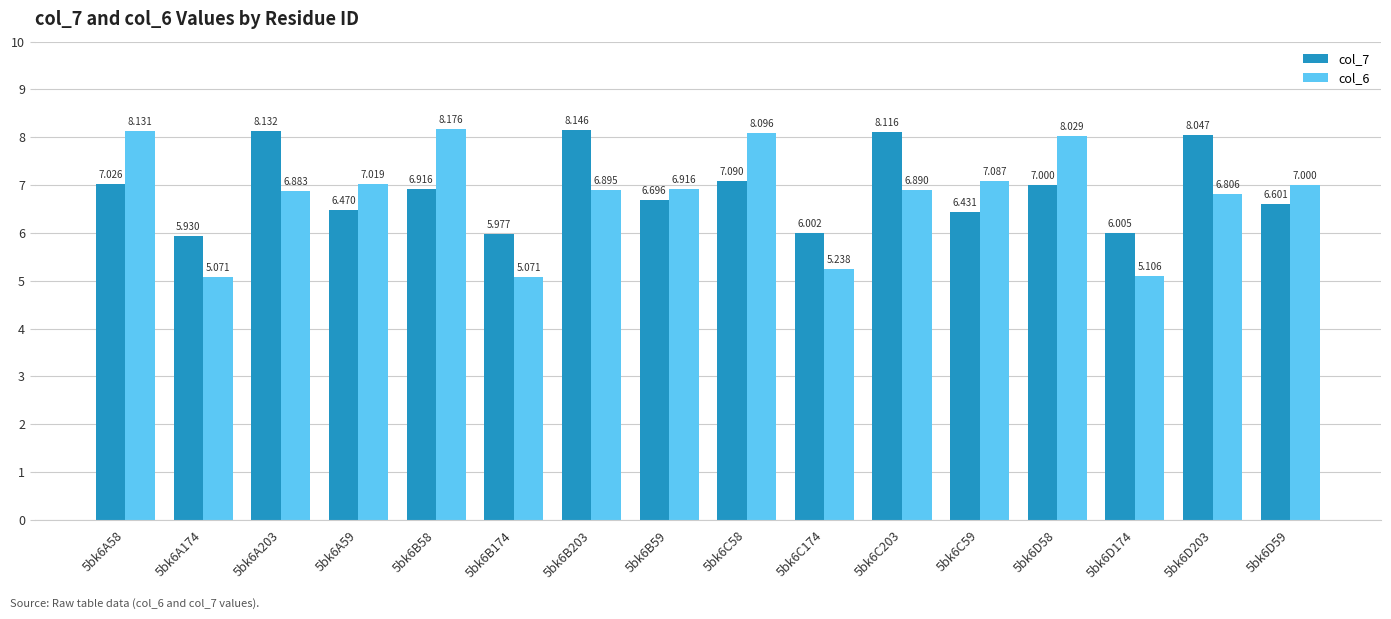

What are all the series names shown in the legend?

col_7, col_6